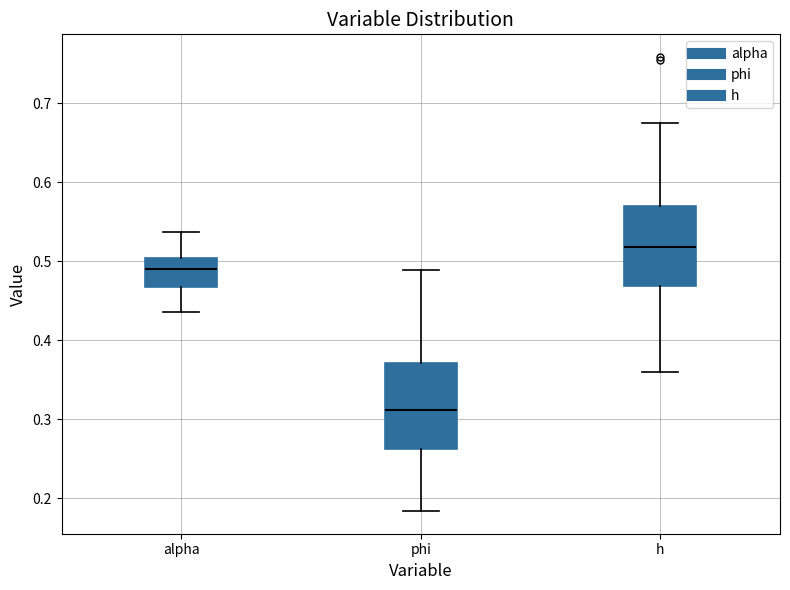

Which box has the highest median line?

h